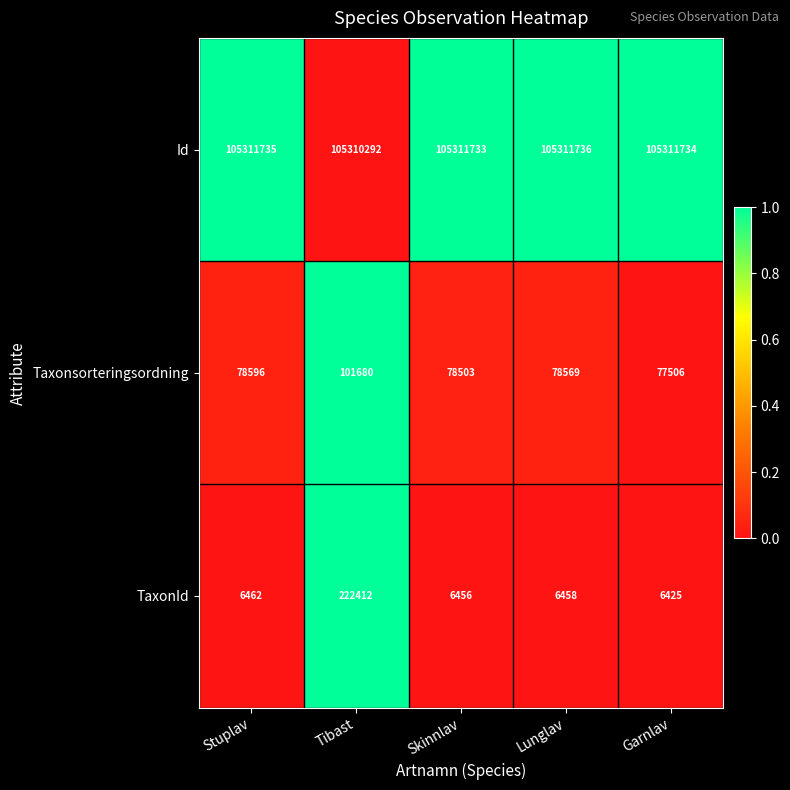

Reading left to right, transcribe all the data shown in this chart.

Id: 105311735	105310292	105311733	105311736	105311734
Taxonsorteringsordning: 78596	101680	78503	78569	77506
TaxonId: 6462	222412	6456	6458	6425